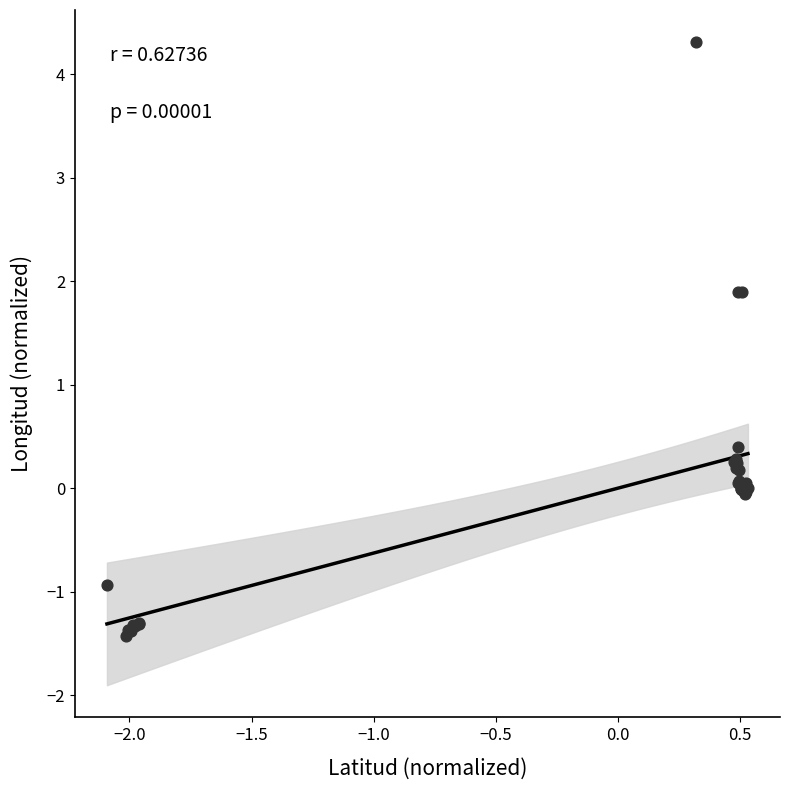

What Y value in the scatter plot is closest to 1?

0.4